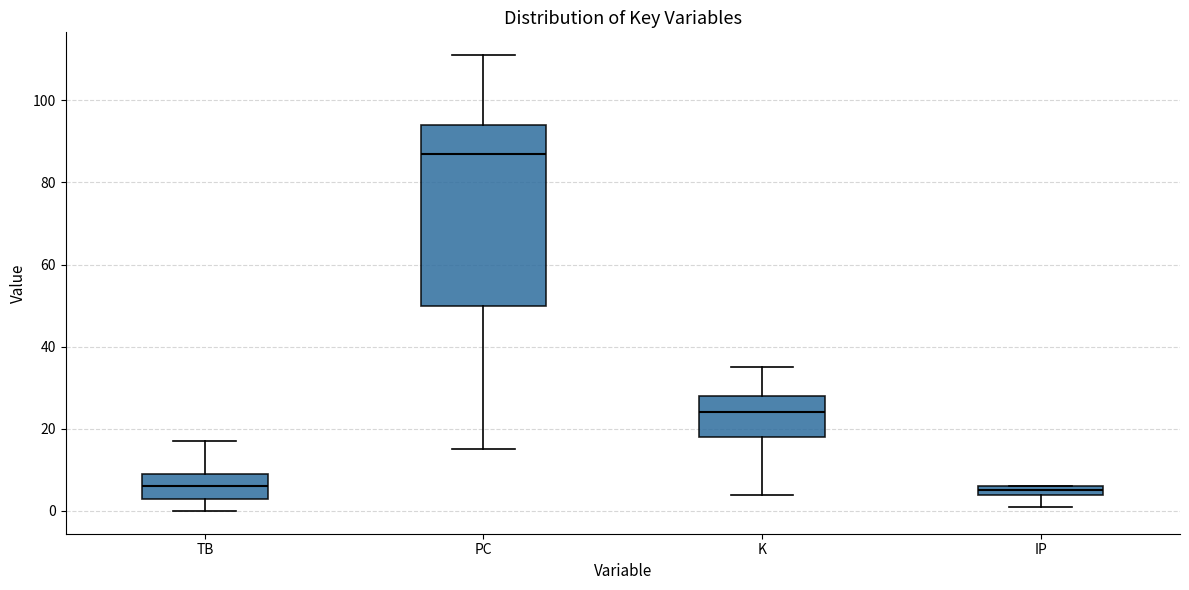

Where does the lower whisker of the box for TB end on the y-axis? The values are not printed on the chart, so give them approximately, as read against the axis.

0